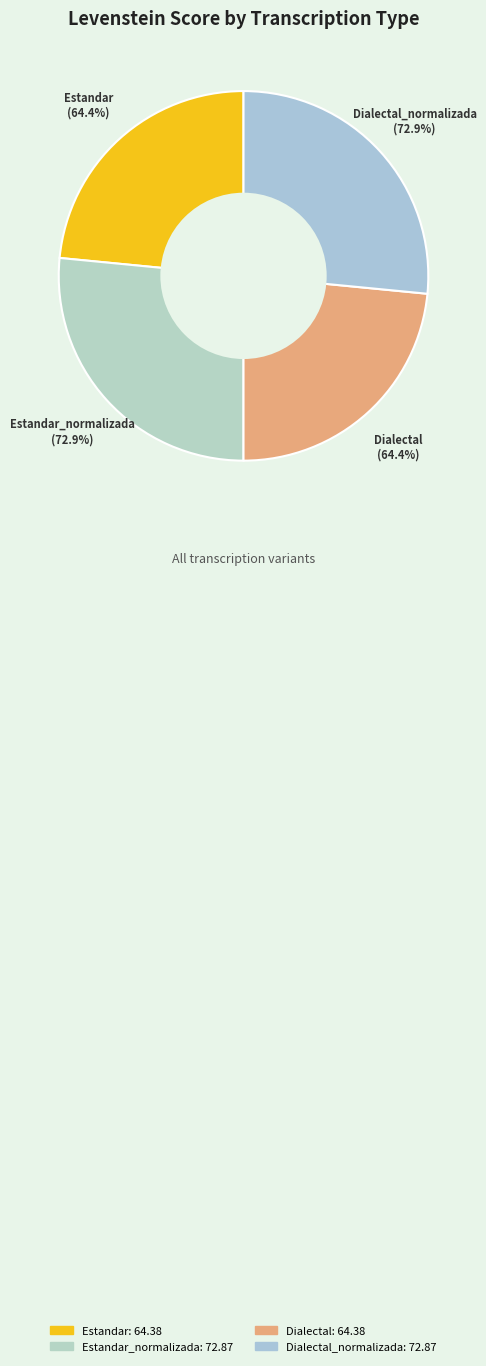

Is it true that Dialectal_normalizada is 27% of the pie?

True